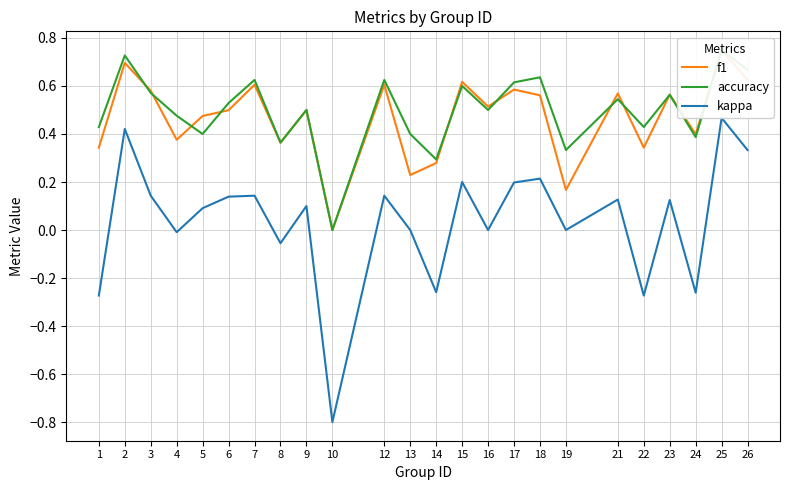

What are all the series names shown in the legend?

f1, accuracy, kappa